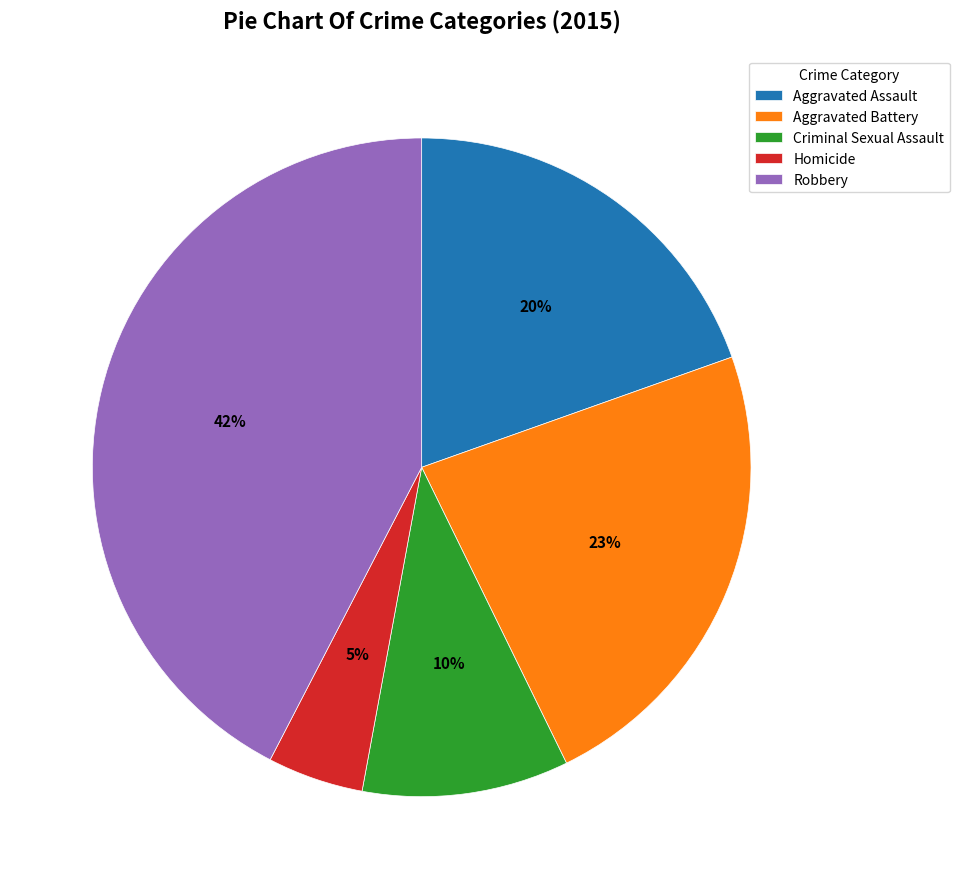

Rank the categories by value from lowest to highest.

Homicide, Criminal Sexual Assault, Aggravated Assault, Aggravated Battery, Robbery